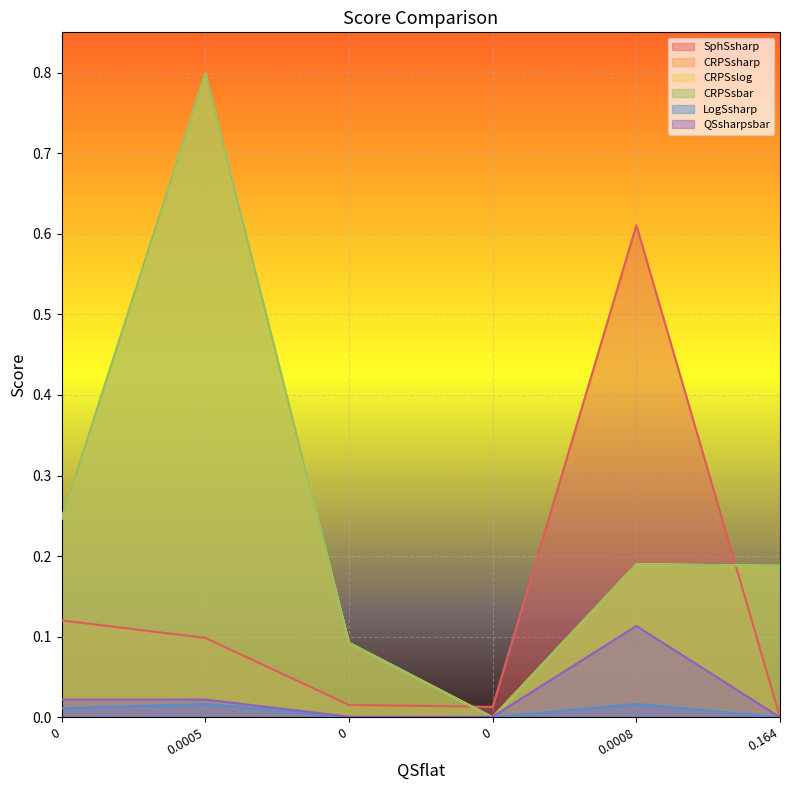

True or false: CRPSsharp and CRPSslog cross at least once.

False